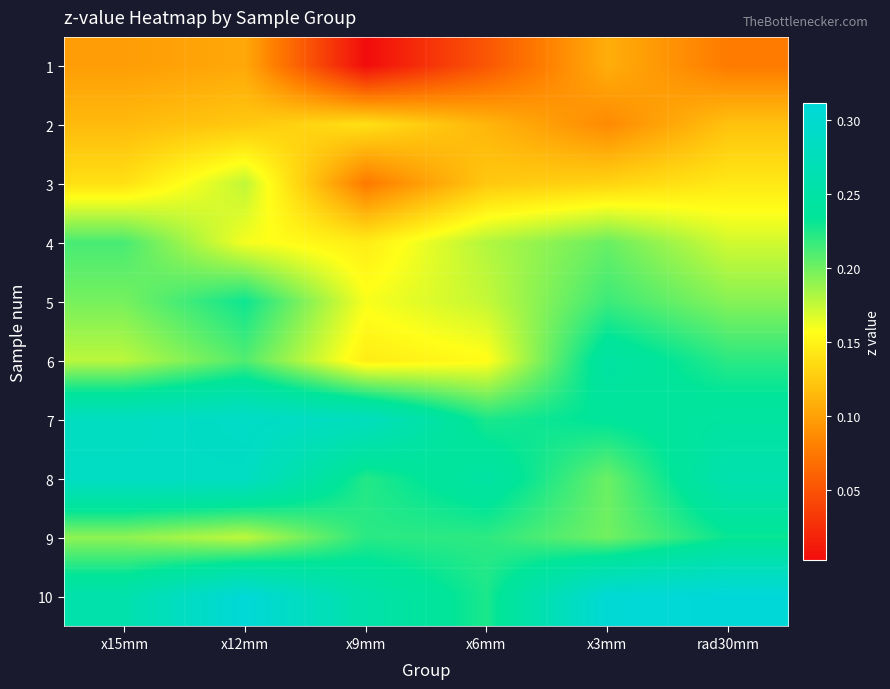

What is the total value across all series at x3mm?

1.9